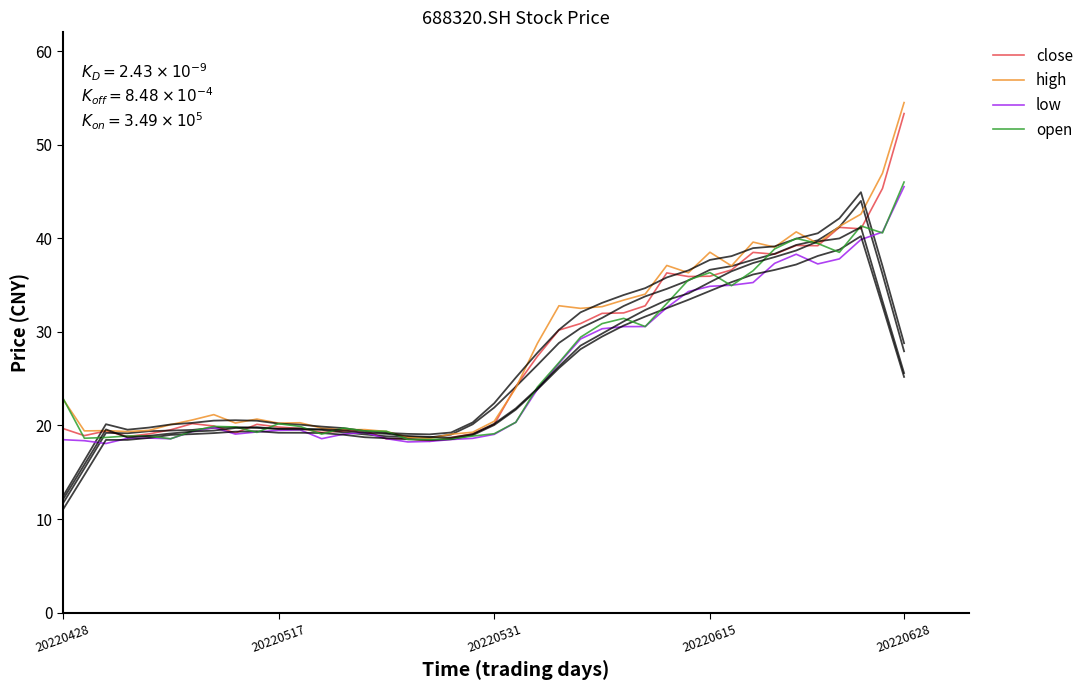

What is the difference between the open values at 25 and 39?

15.1